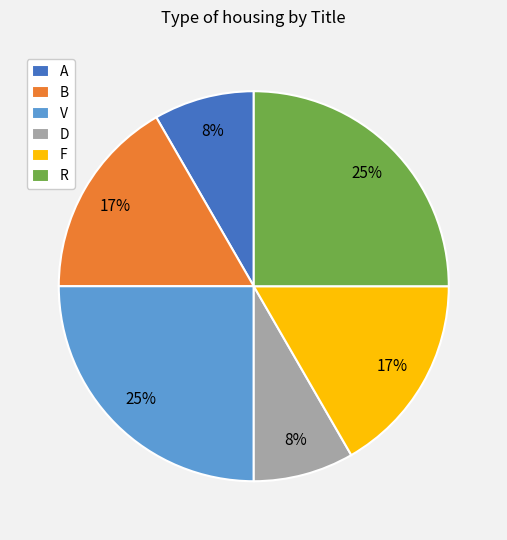

To the nearest percent, what is the difference between the largest and smallest slice percentages?

17%